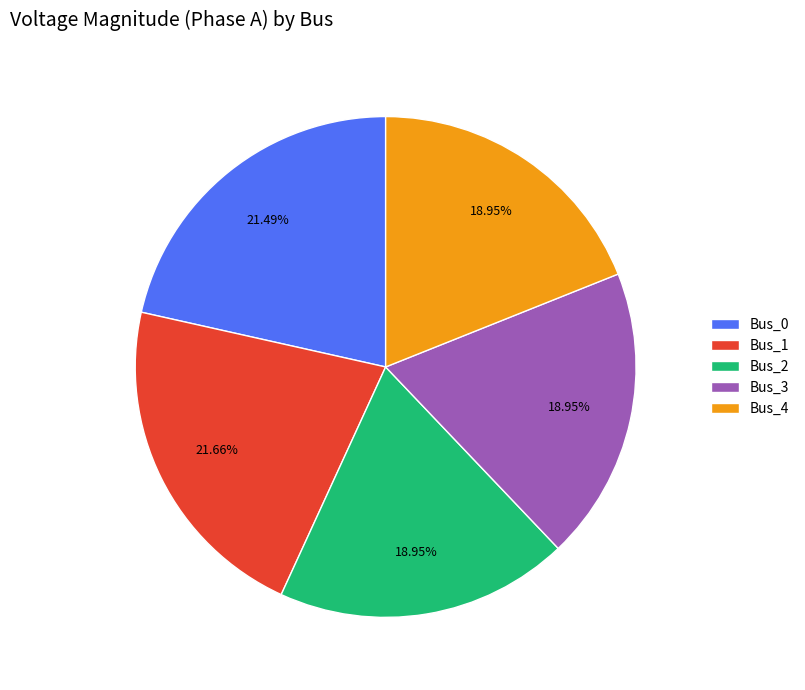

How many segments does this pie chart have?

5